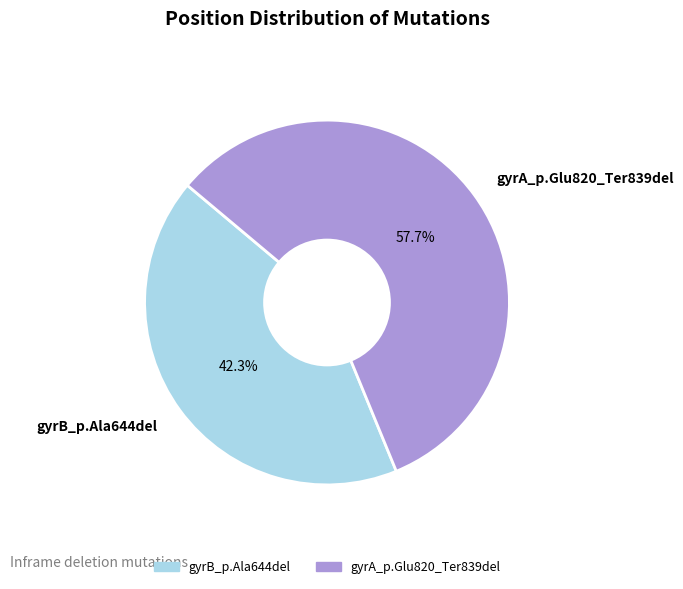

To the nearest percent, what is the combined percentage of gyrA_p.Glu820_Ter839del and gyrB_p.Ala644del?

100%